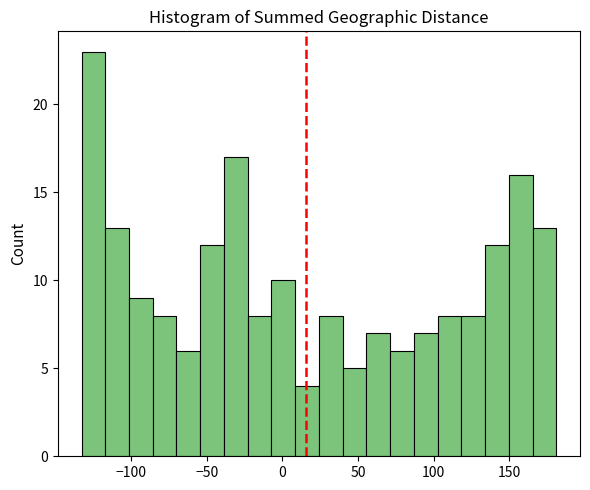

Read against the x-axis, roughly where is the centre of the tallest bar?

-125